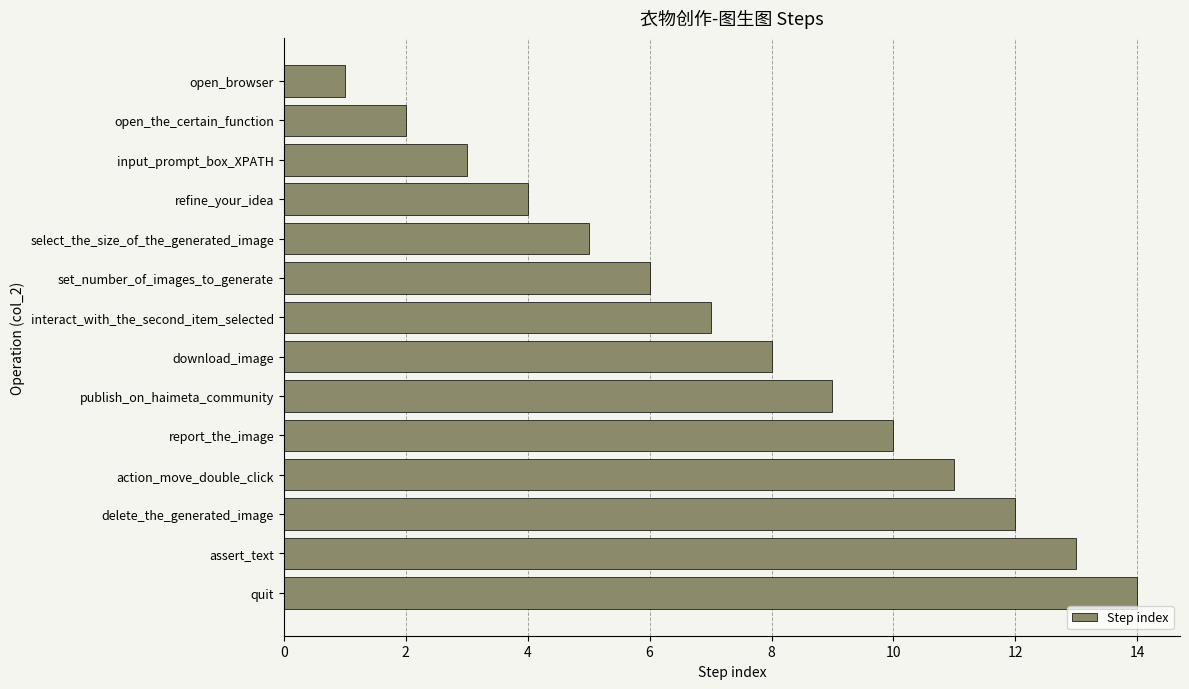

What is the difference between the maximum and minimum values?

13